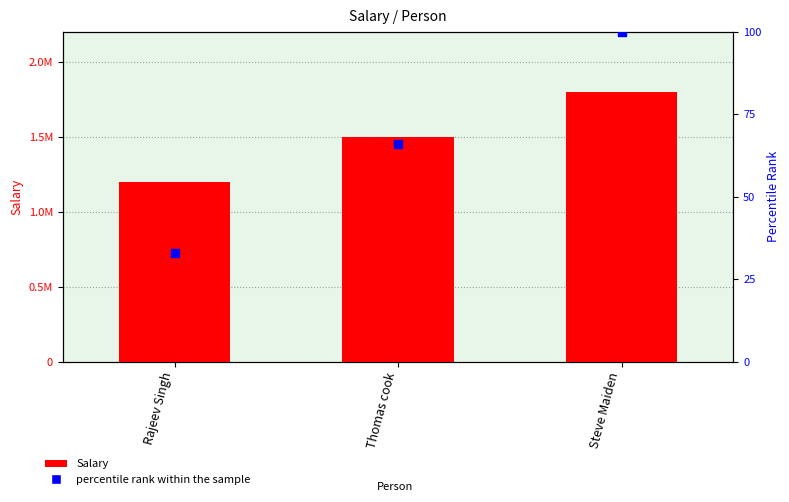

What is the total value across all series at Rajeev Singh?

1200033